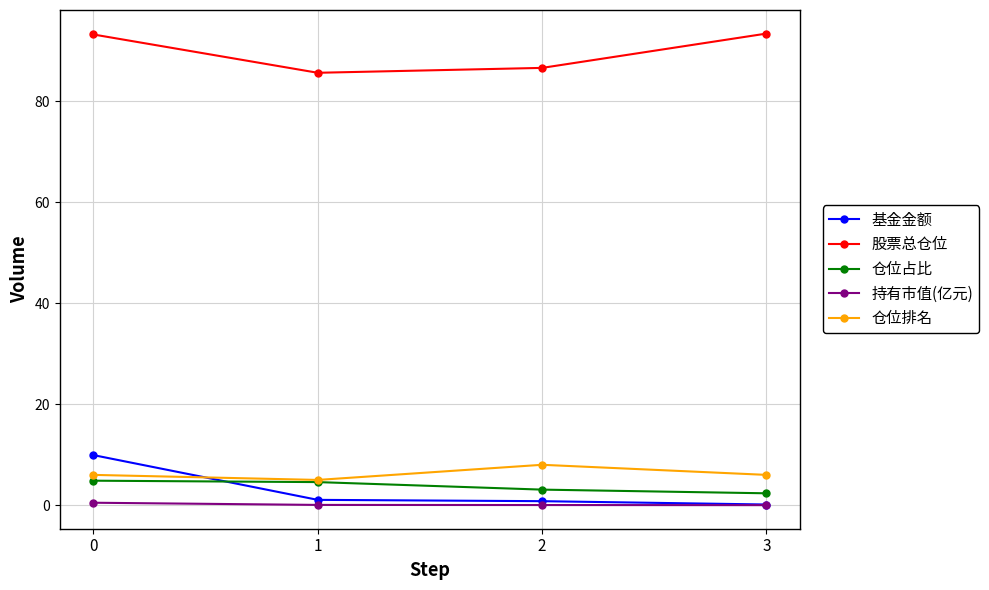

How many series are shown in this chart?

5